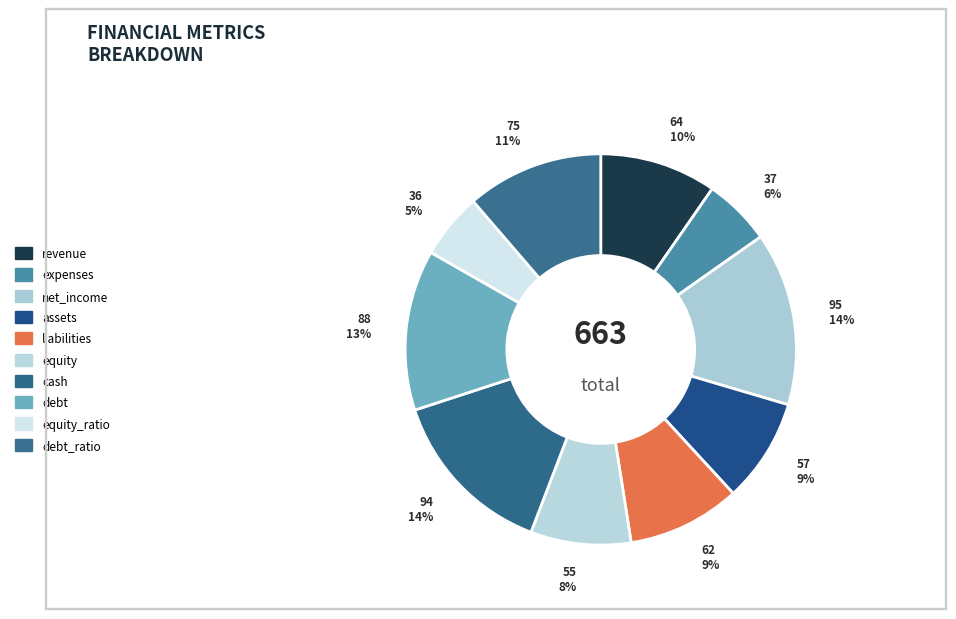

Is there a majority slice in this chart?

No